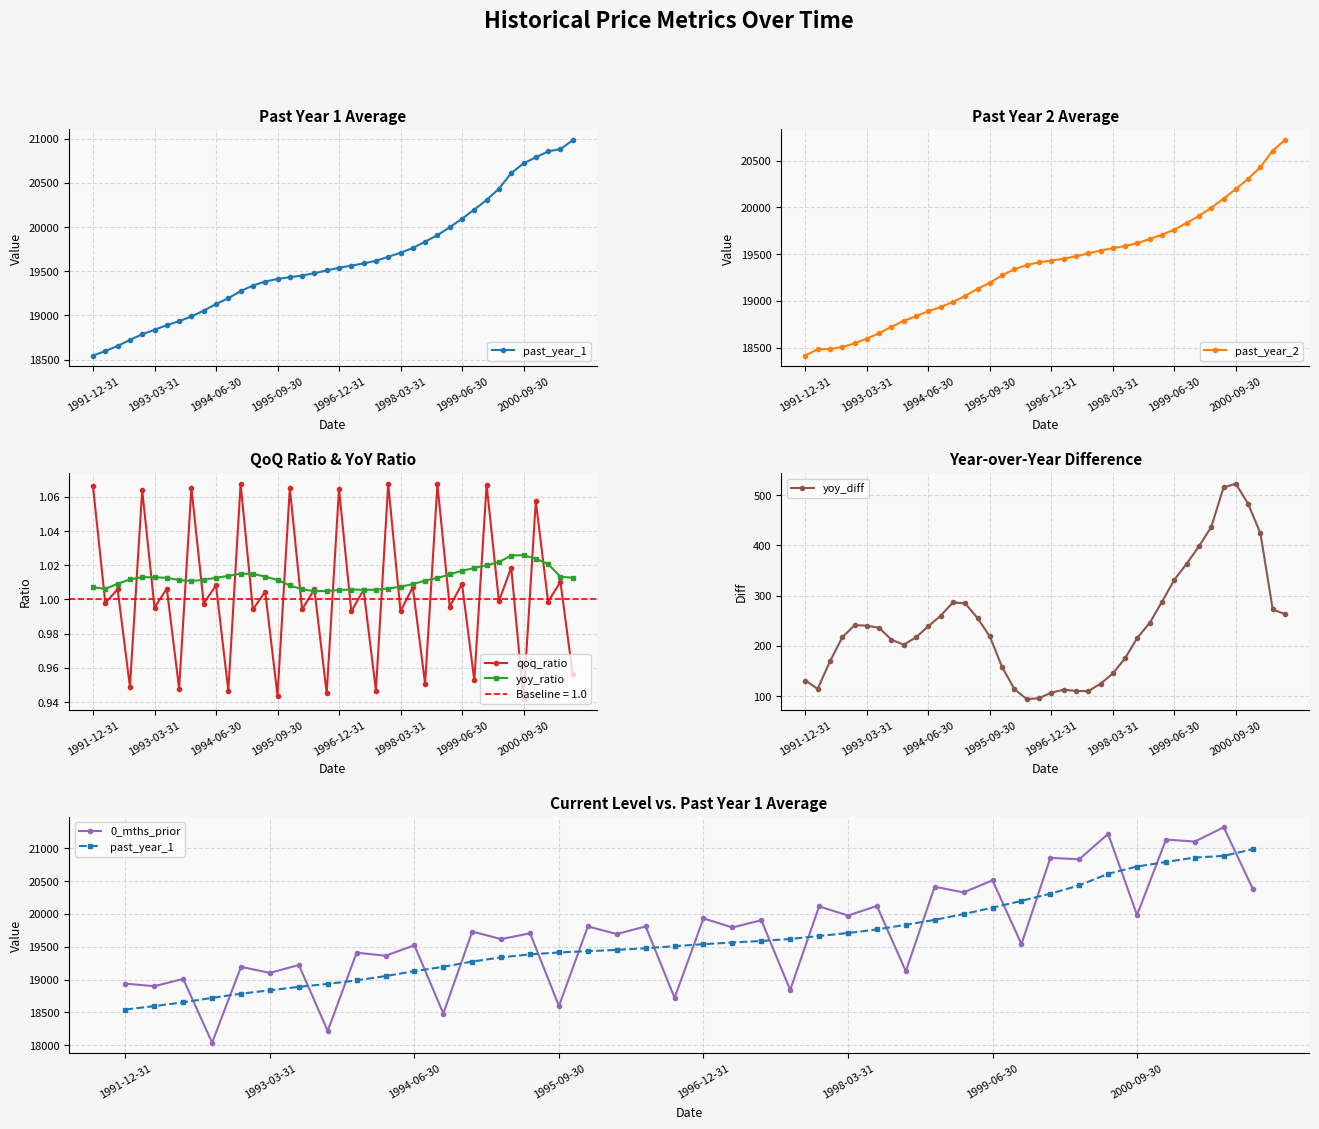

What is the highest value of the yoy_diff series?

522.5